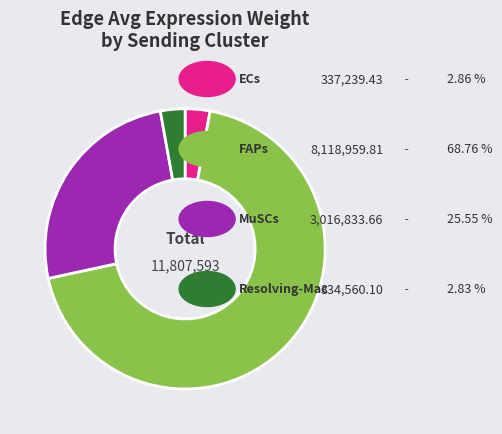

Is there a majority slice in this chart?

Yes